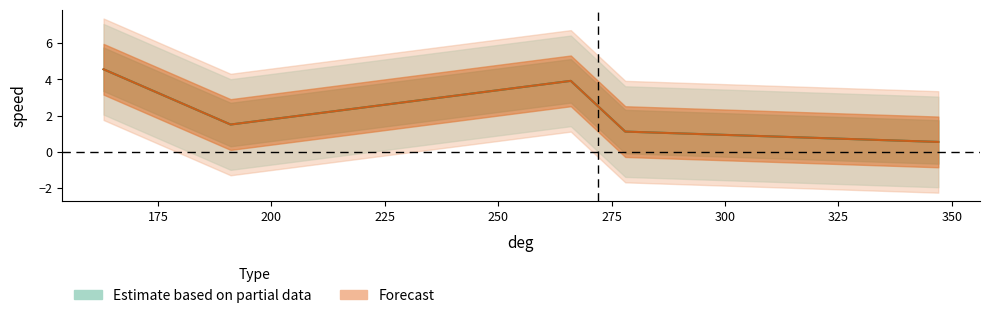

The value at 266 is 6.3. True or false?

False